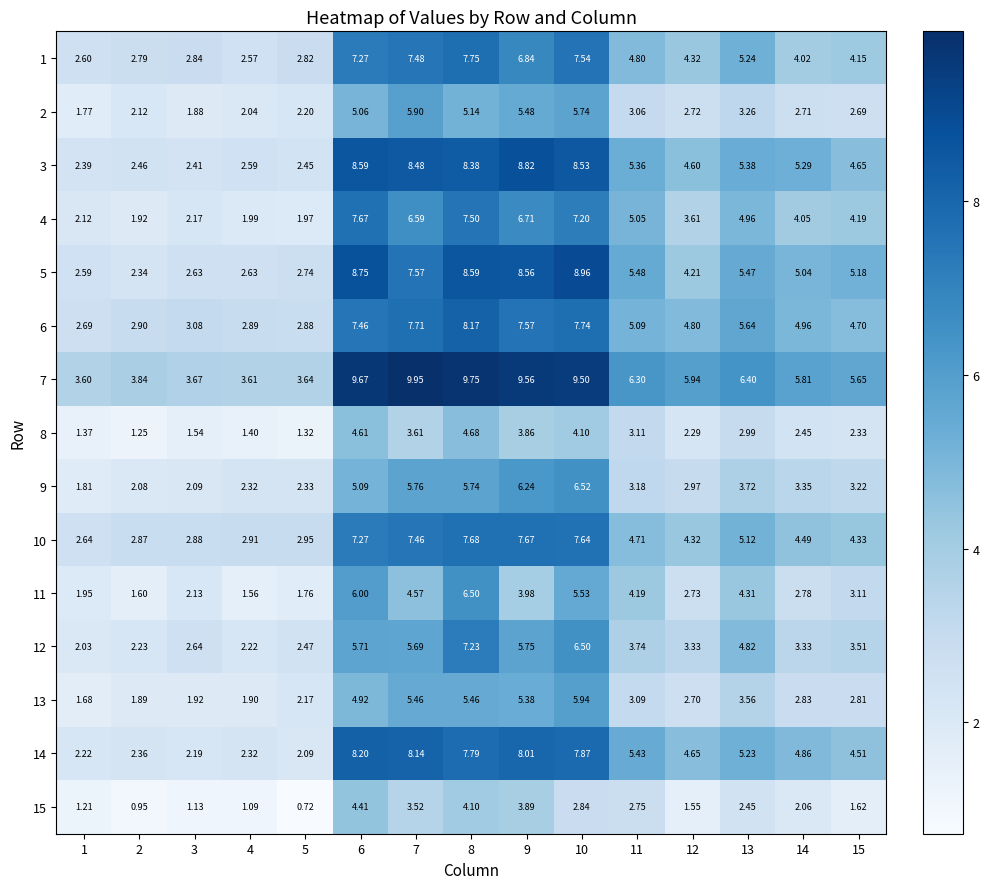

How many data points in 2 are less than 2?

2